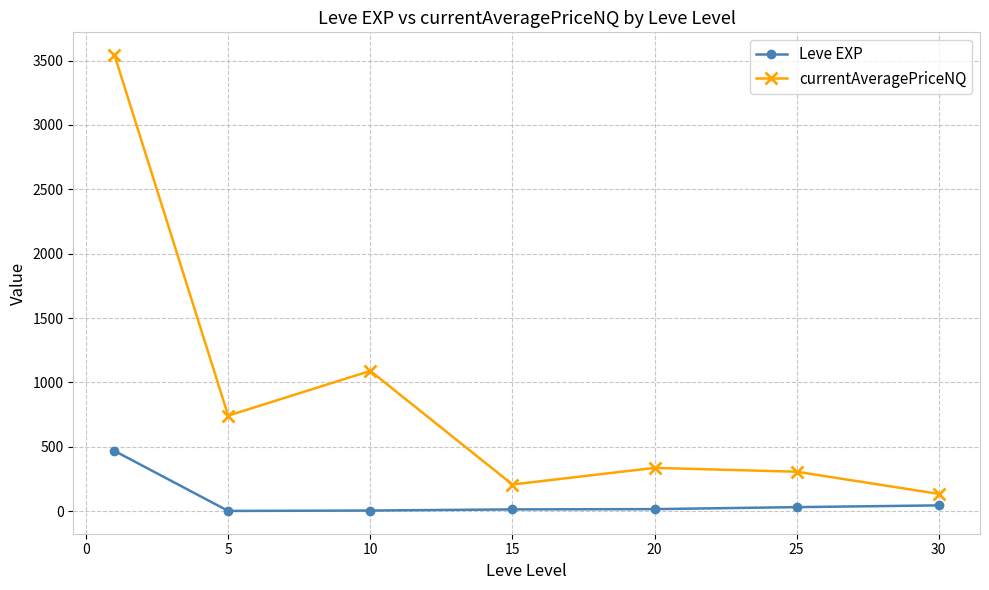

Which series has the largest total across all categories?

currentAveragePriceNQ